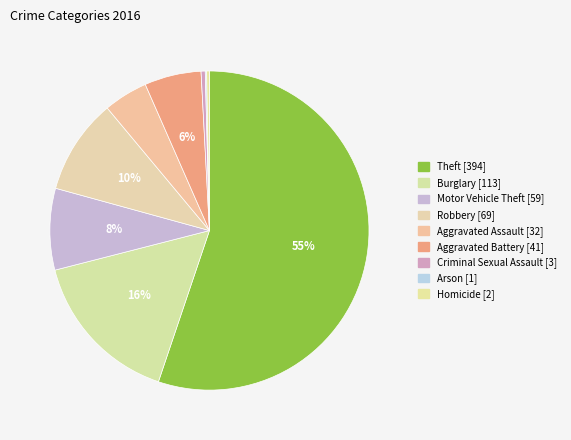

Does Theft account for over 50% of the chart?

Yes